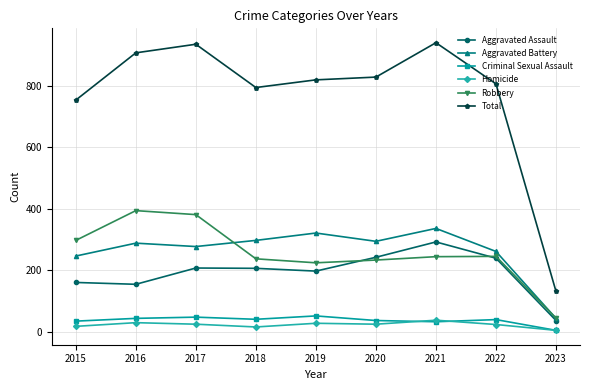

What is the lowest value of the Aggravated Battery series?

43